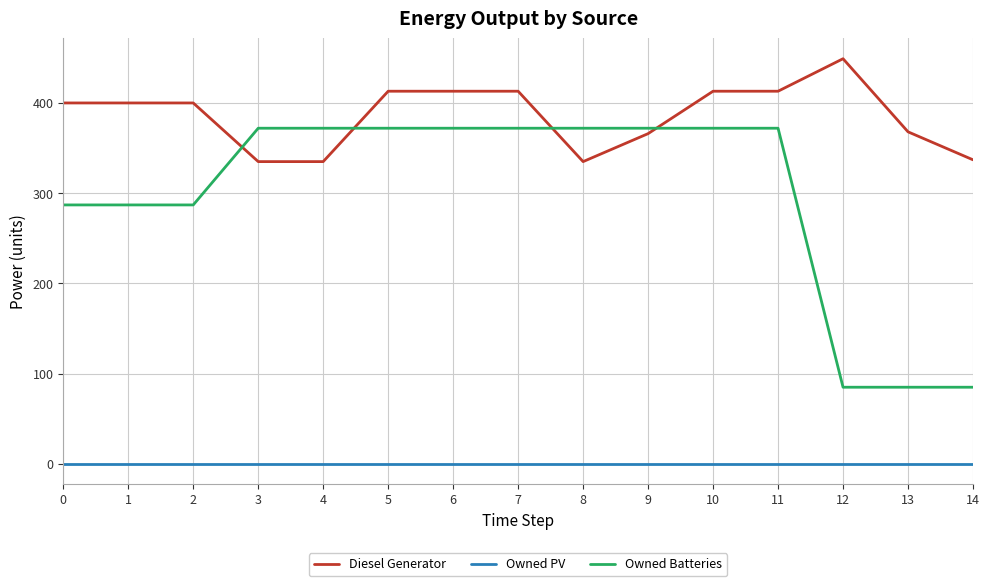

Which series changed the most between 5 and 12?

Owned Batteries